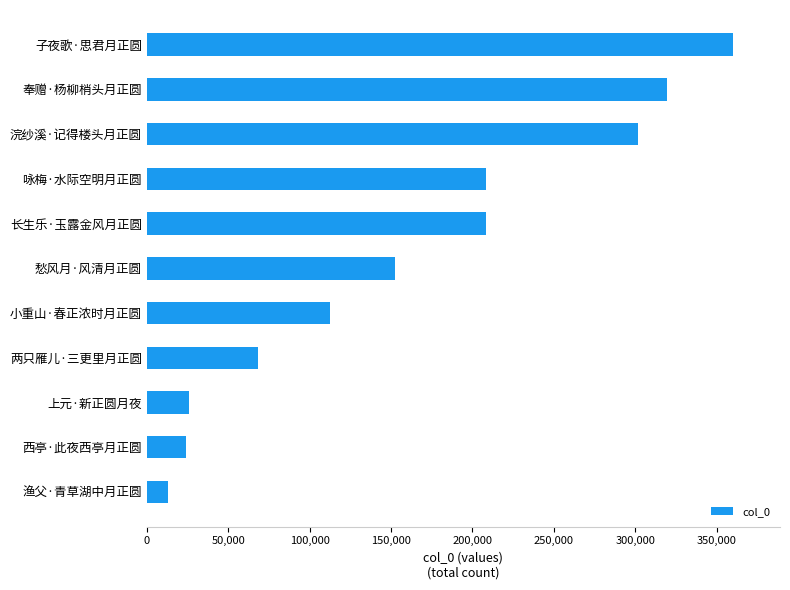

The value at 奉赠·杨柳梢头月正圆 is 483649. True or false?

False